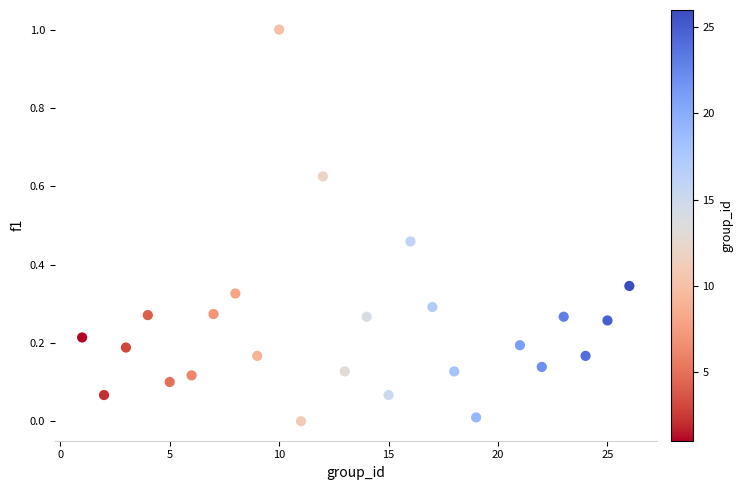

What is the range of Y values (max minus min)?

1.0